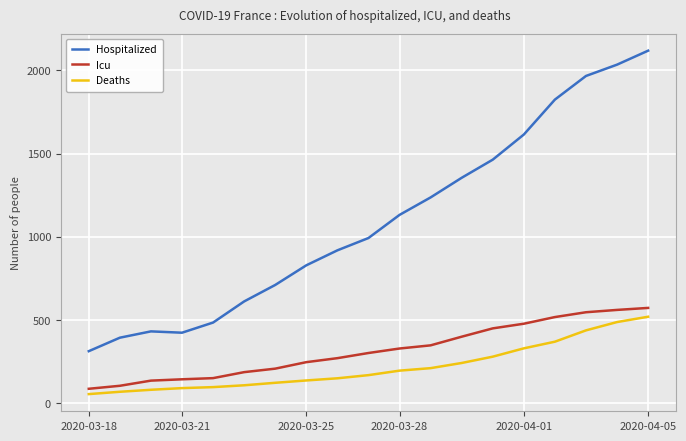

True or false: Deaths and Icu intersect in this chart.

False